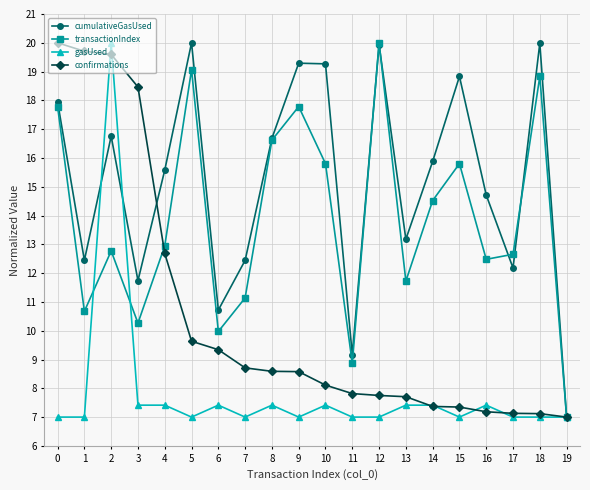

Where is the first local minimum for transactionIndex?

1